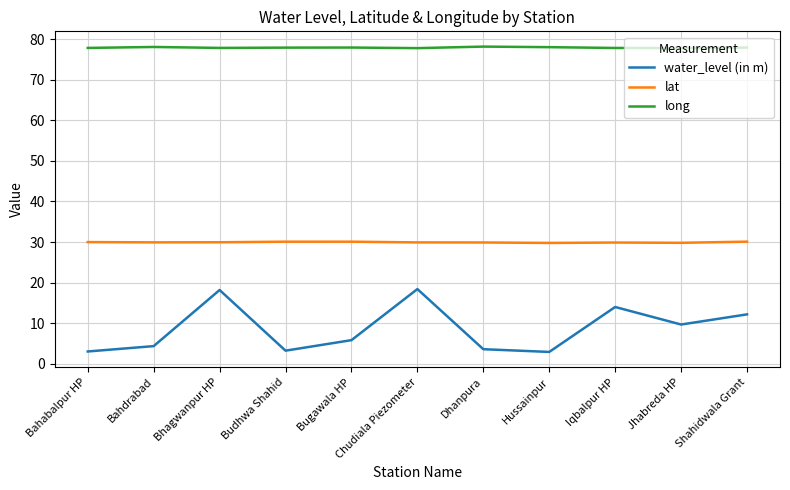

At Jhabreda HP, list the series in order from smallest to largest.

water_level (in m), lat, long